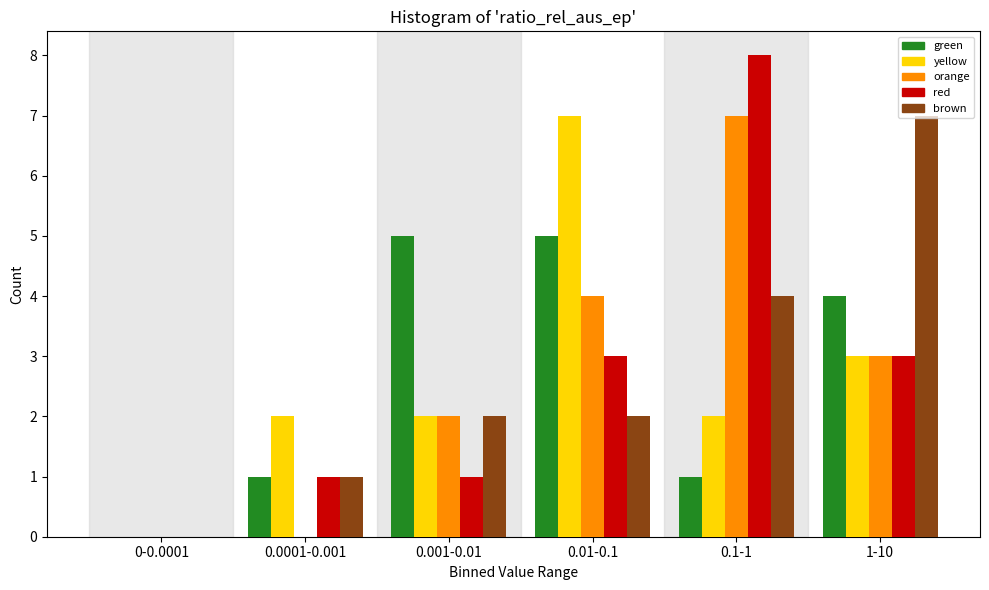

Reading left to right, extract all data points from this chart.

green: 0-0.0001=0	0.0001-0.001=1	0.001-0.01=5	0.01-0.1=5	0.1-1=1	1-10=4
yellow: 0-0.0001=0	0.0001-0.001=2	0.001-0.01=2	0.01-0.1=7	0.1-1=2	1-10=3
orange: 0-0.0001=0	0.0001-0.001=0	0.001-0.01=2	0.01-0.1=4	0.1-1=7	1-10=3
red: 0-0.0001=0	0.0001-0.001=1	0.001-0.01=1	0.01-0.1=3	0.1-1=8	1-10=3
brown: 0-0.0001=0	0.0001-0.001=1	0.001-0.01=2	0.01-0.1=2	0.1-1=4	1-10=7